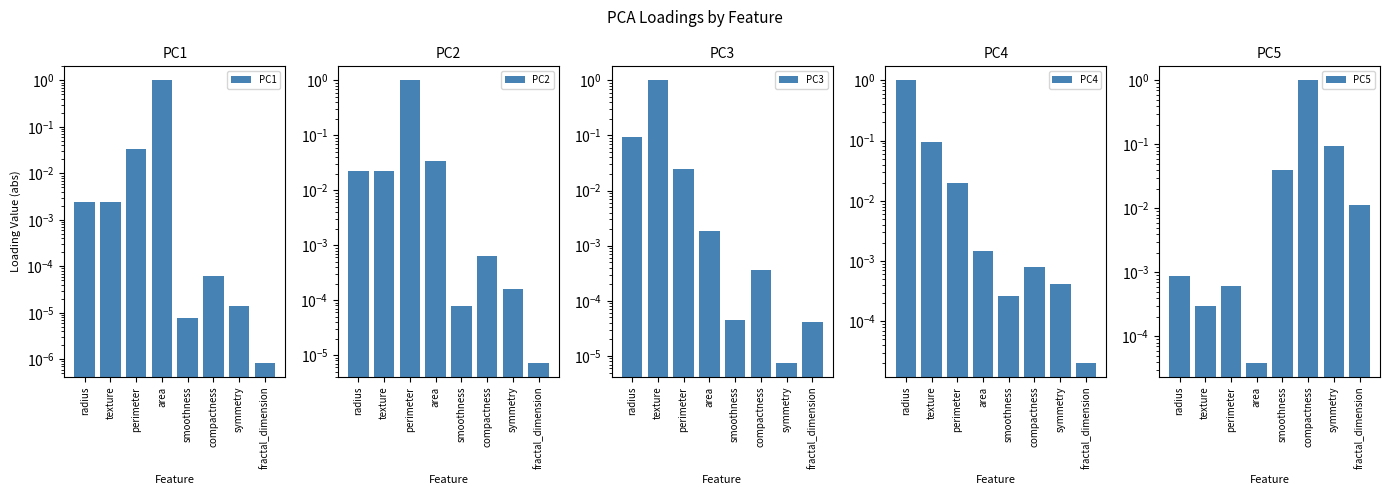

How many bars are there in total?

40